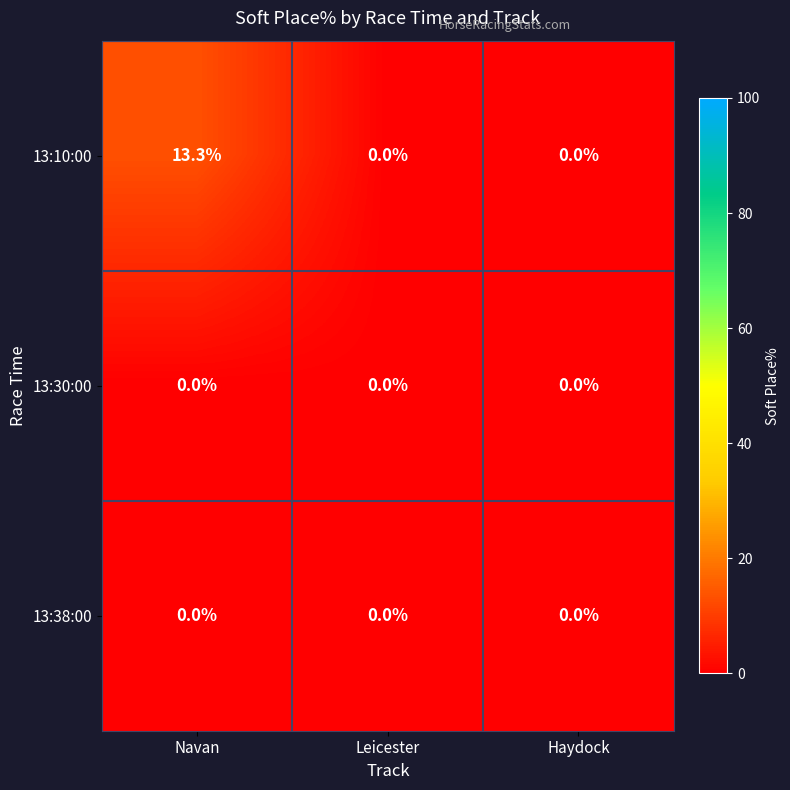

What is the sum of all 13:10:00 values?

13.3